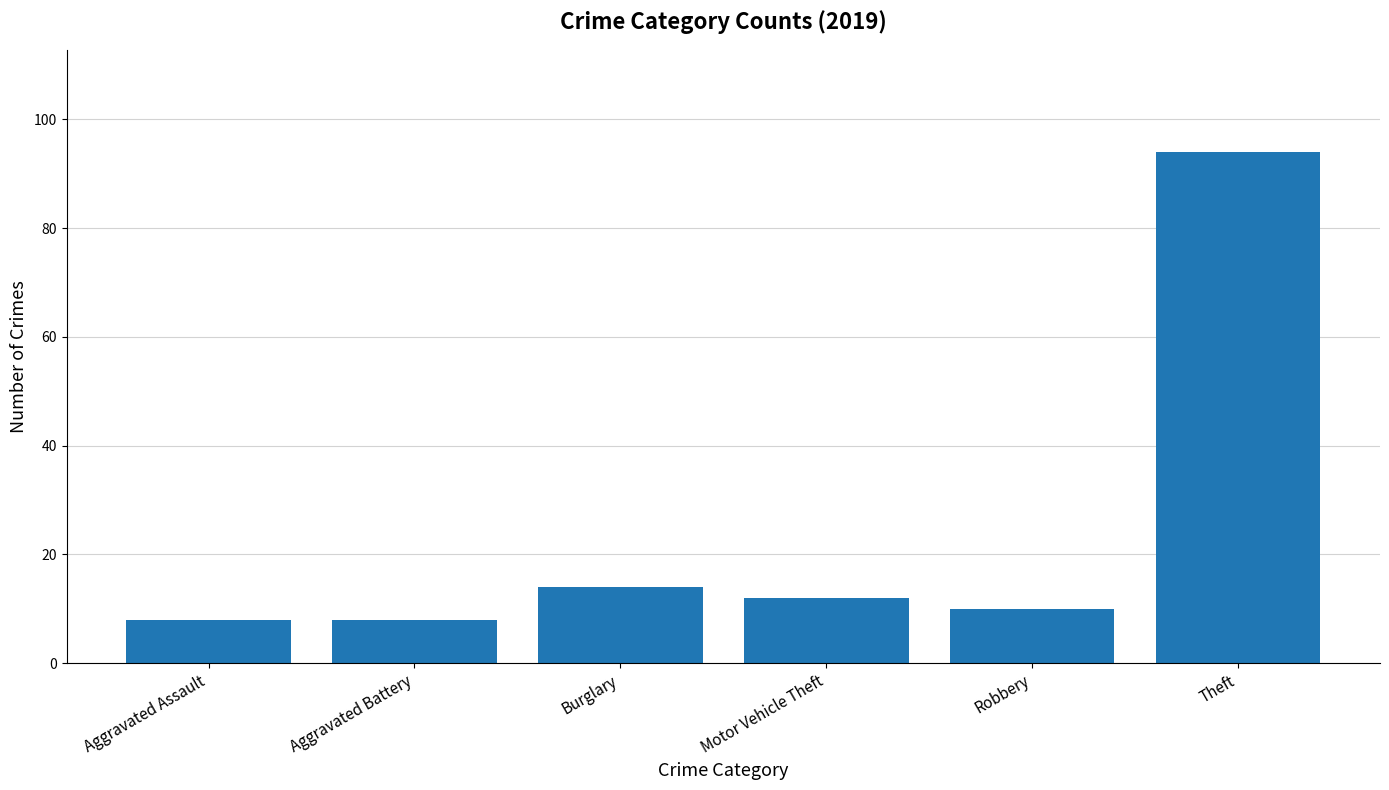

What is the ratio of the value at Aggravated Assault to the value at Motor Vehicle Theft?

0.7